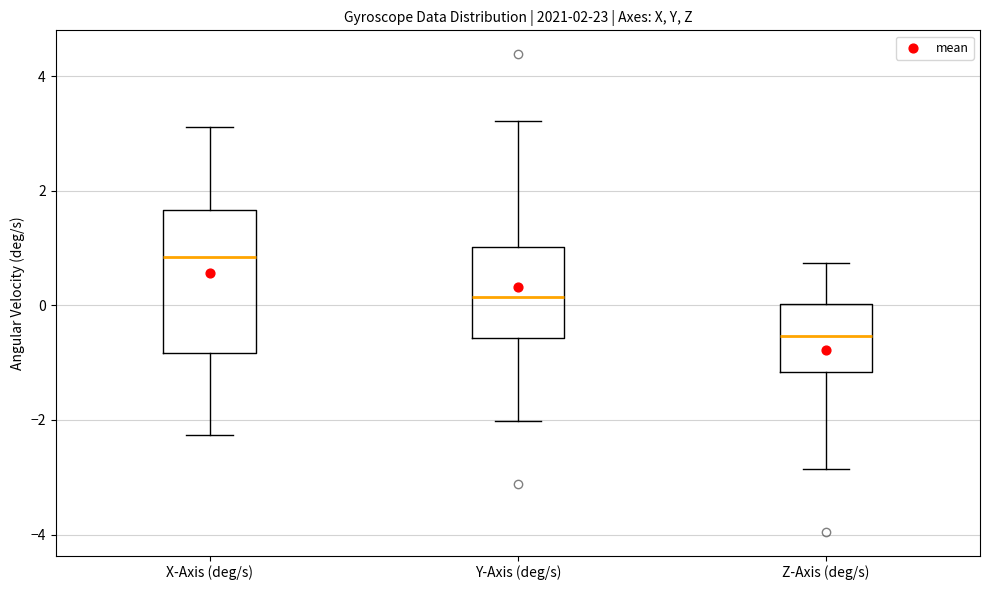

Which box is the tallest, from its lower edge to its upper edge?

X-Axis (deg/s)